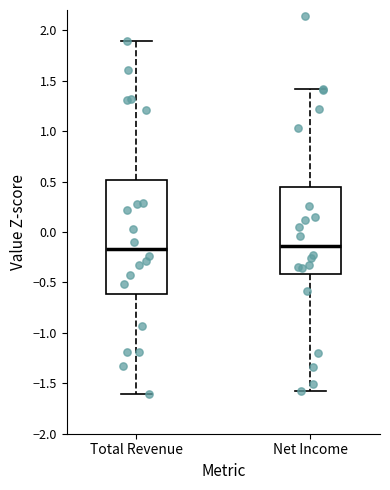

Where does the lower whisker of the box for Total Revenue end on the y-axis? The values are not printed on the chart, so give them approximately, as read against the axis.

-1.60